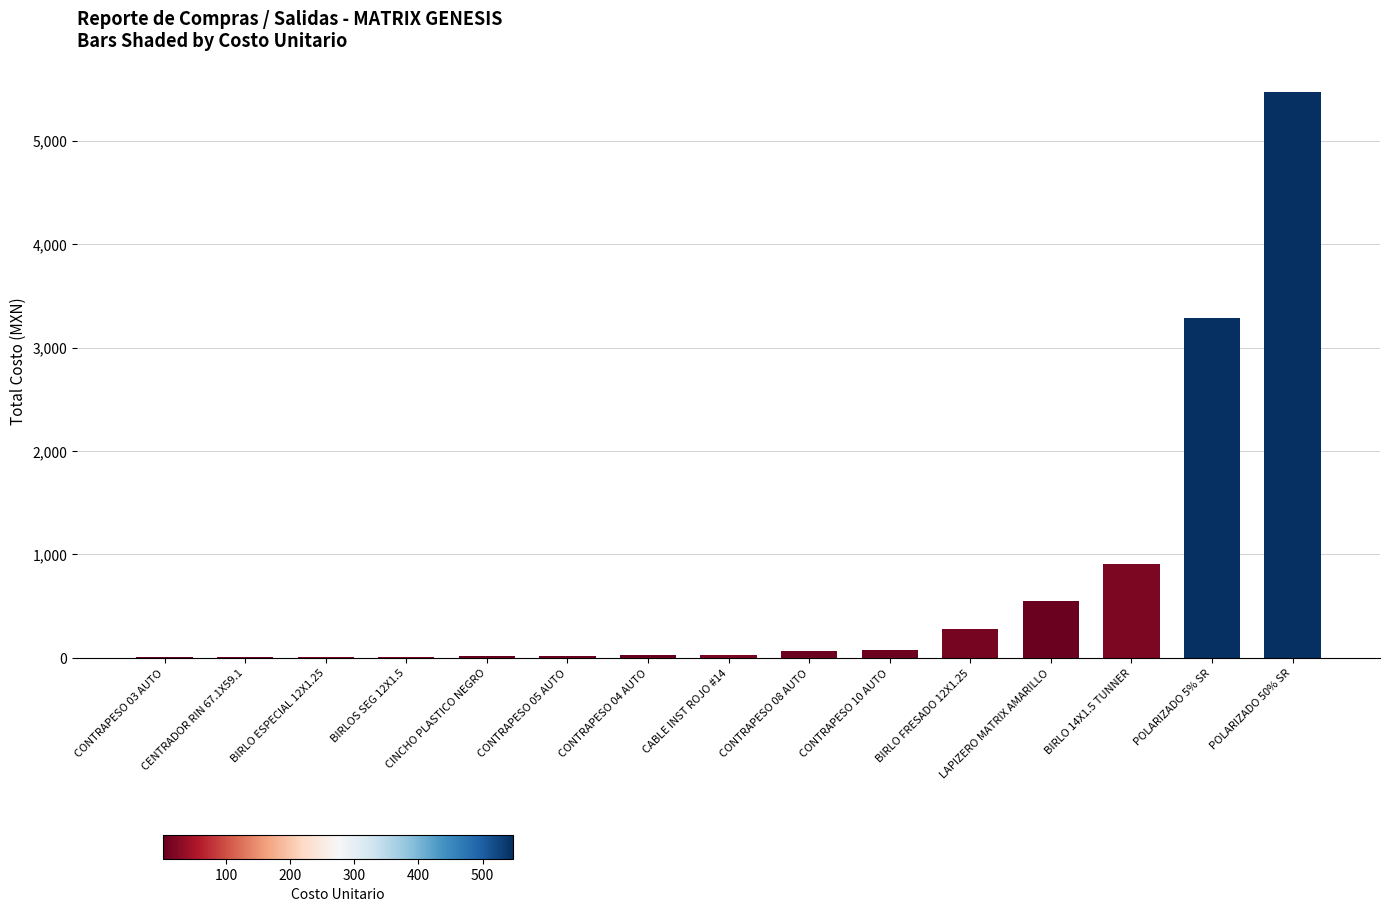

What is the average value?

718.8